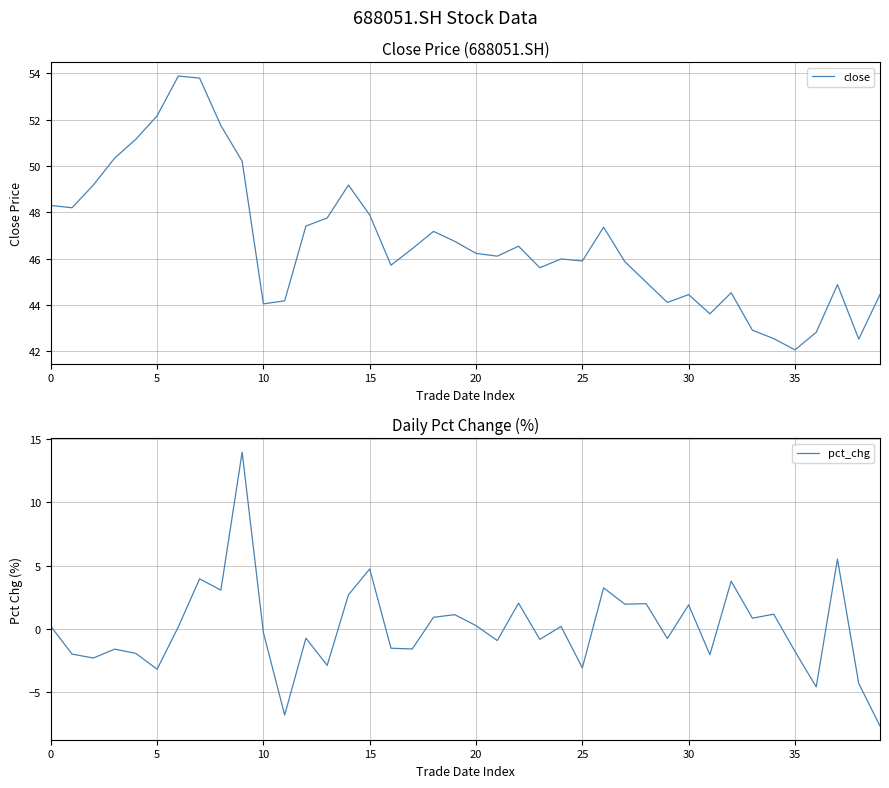

What is the spread (max minus min) of values at 26?

44.1